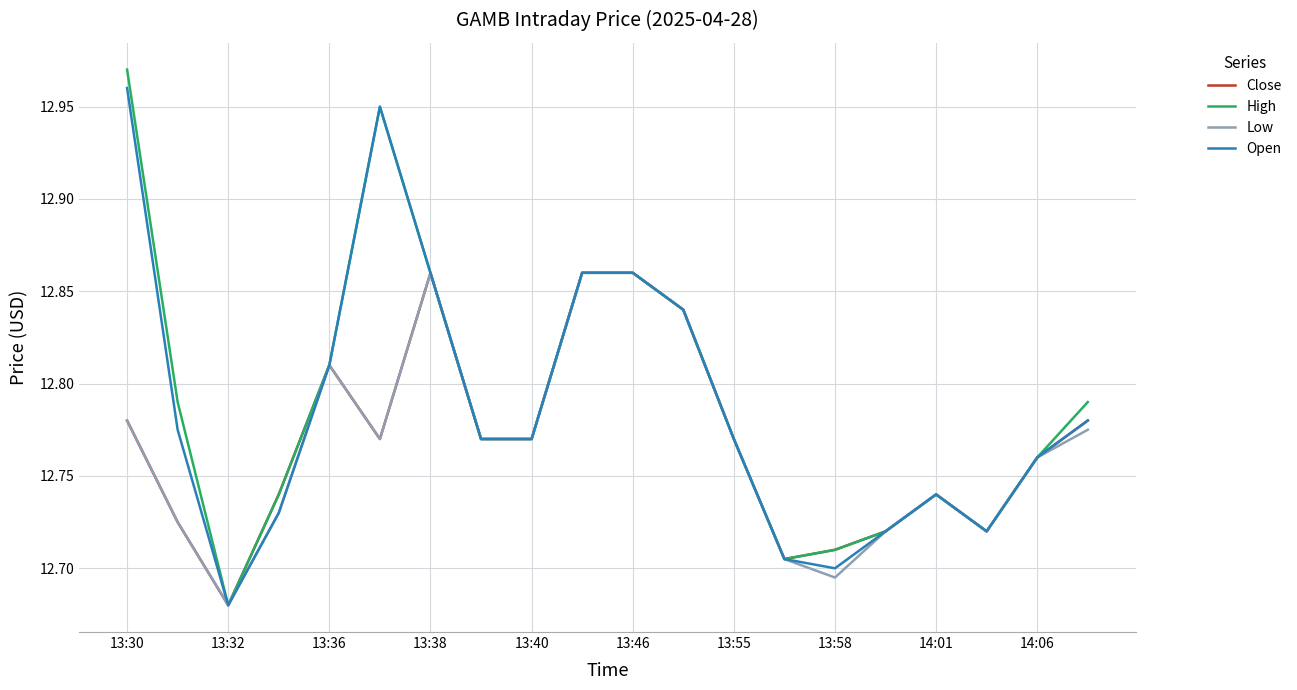

Which series has the largest range (max minus min)?

High